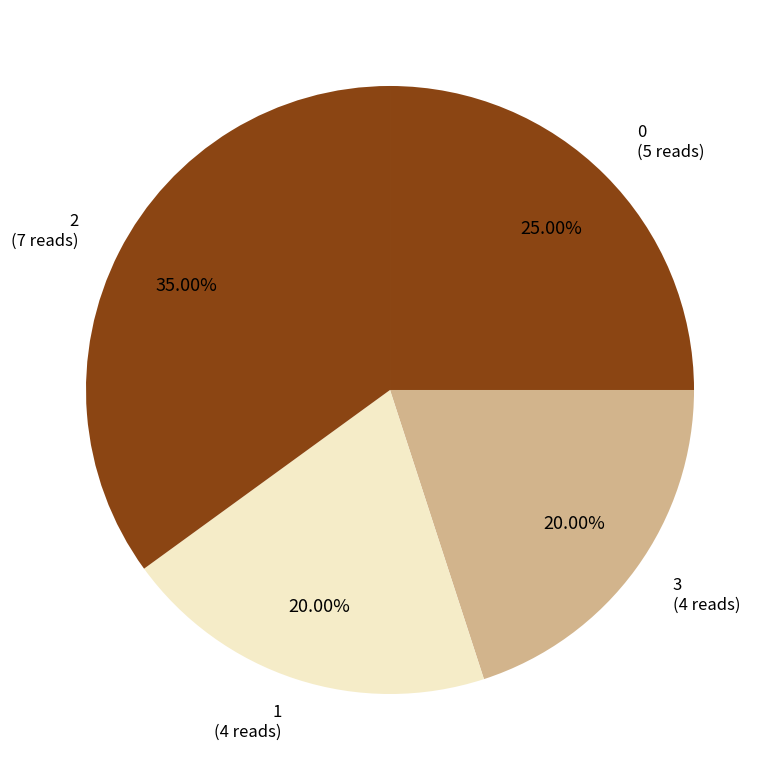

Count the number of slices in the pie.

4